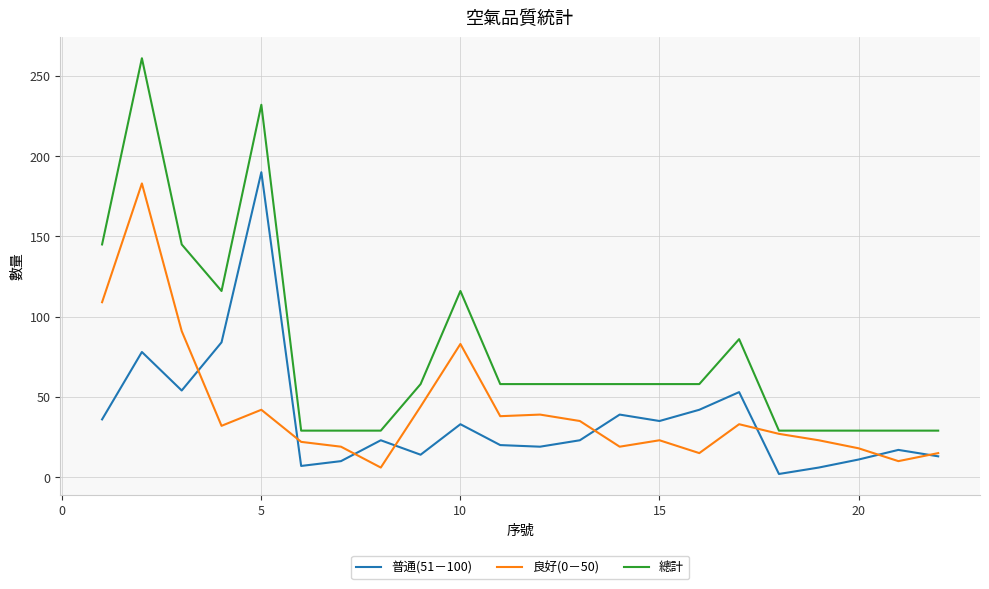

Which series has the largest total across all categories?

總計